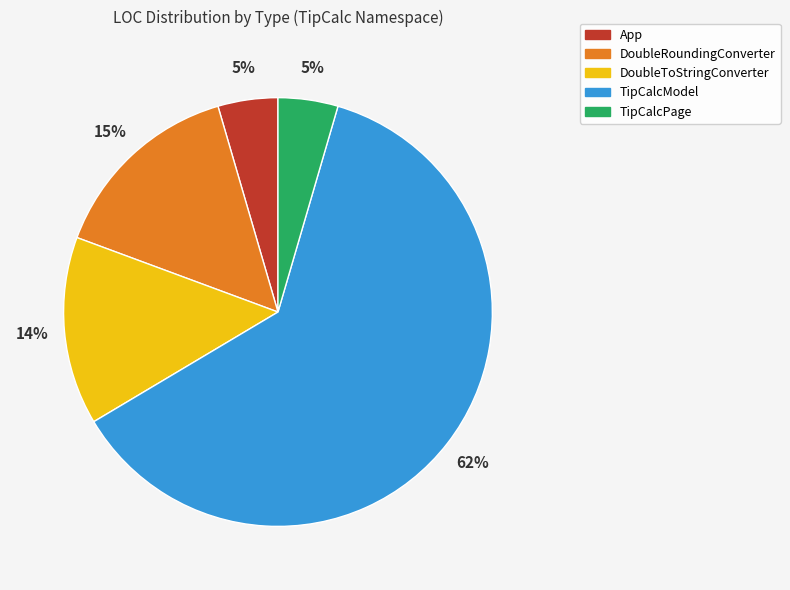

To the nearest percent, what is the average slice percentage?

20%